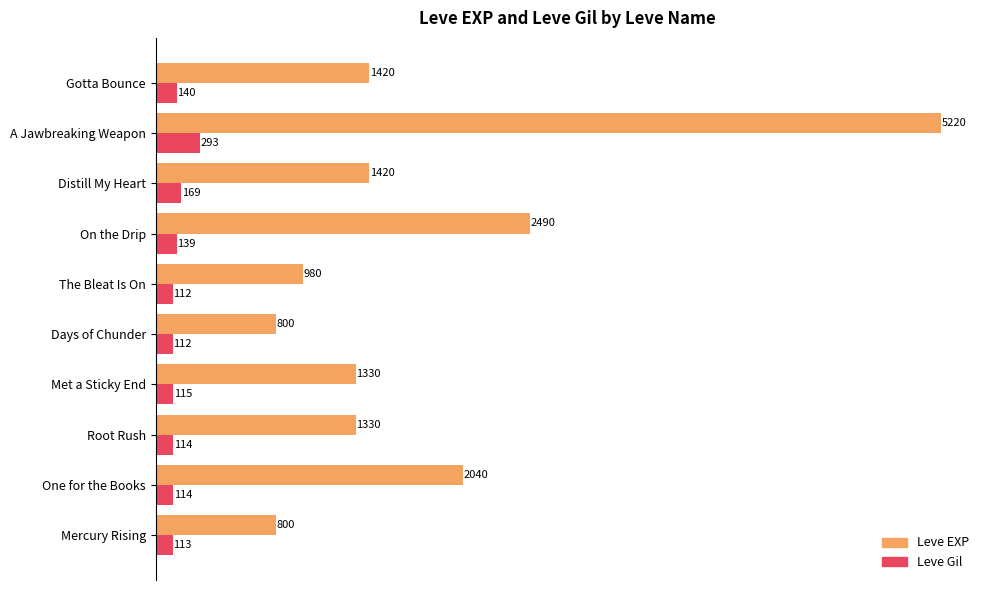

List the series in order of their peak value, lowest first.

Leve Gil, Leve EXP